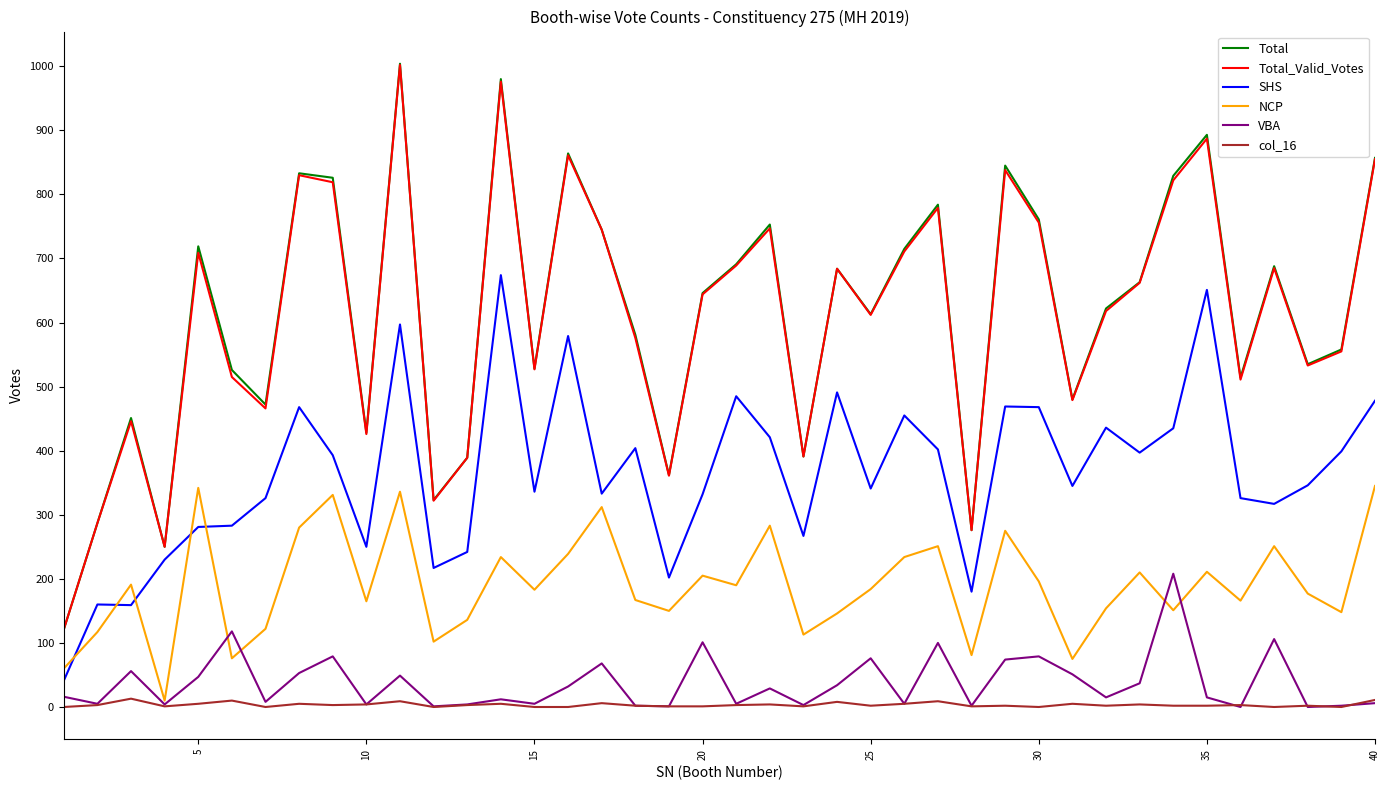

What is the average value of the SHS series?

365